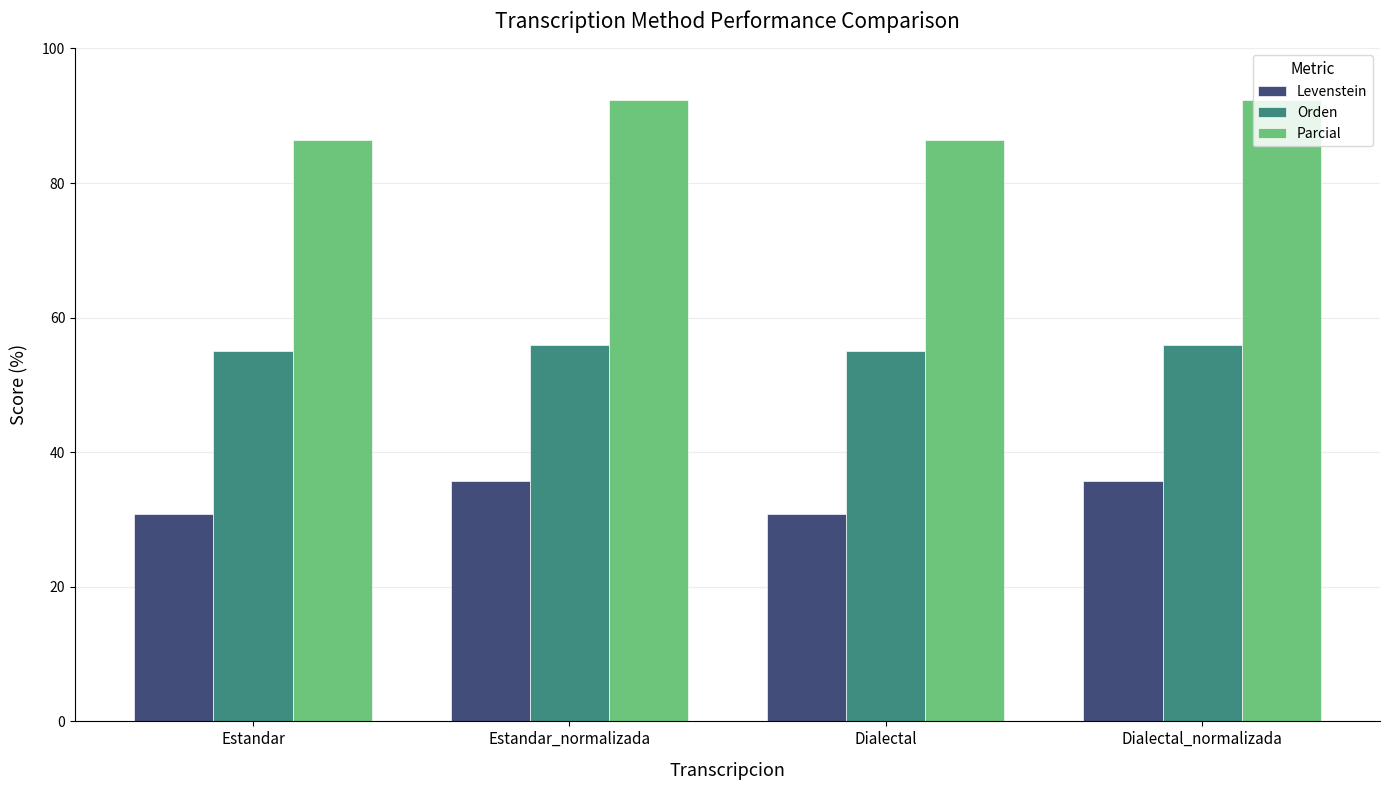

Reading left to right, what are all the values shown in this chart?

Levenstein: Estandar=30.8	Estandar_normalizada=35.7	Dialectal=30.8	Dialectal_normalizada=35.7
Orden: Estandar=55.1	Estandar_normalizada=55.9	Dialectal=55.1	Dialectal_normalizada=55.9
Parcial: Estandar=86.4	Estandar_normalizada=92.3	Dialectal=86.4	Dialectal_normalizada=92.3